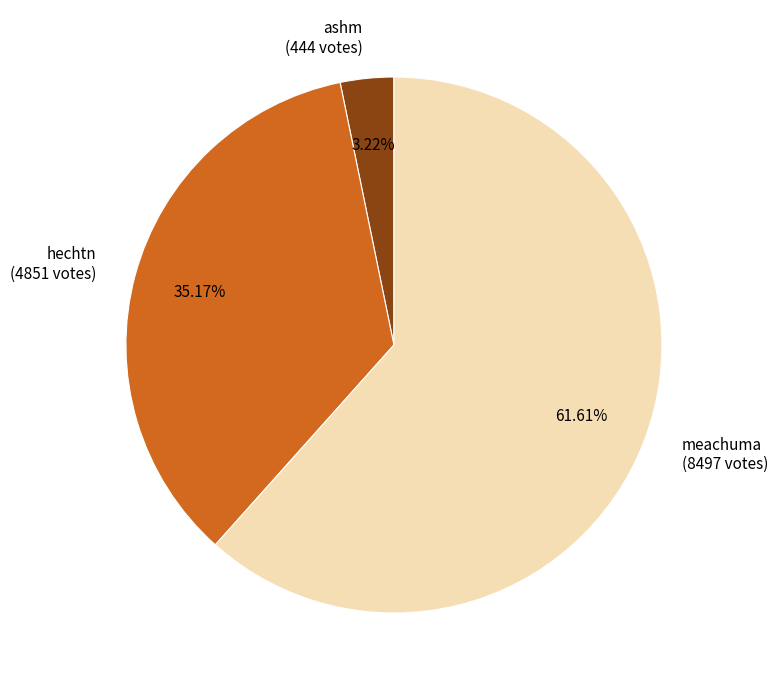

What percentage is NOT represented by hechtn?

64.8%